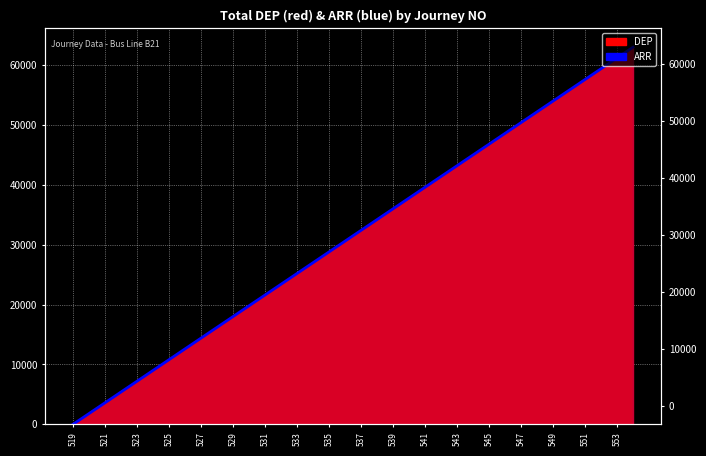

Does the chart display data point markers on the line(s)?

No